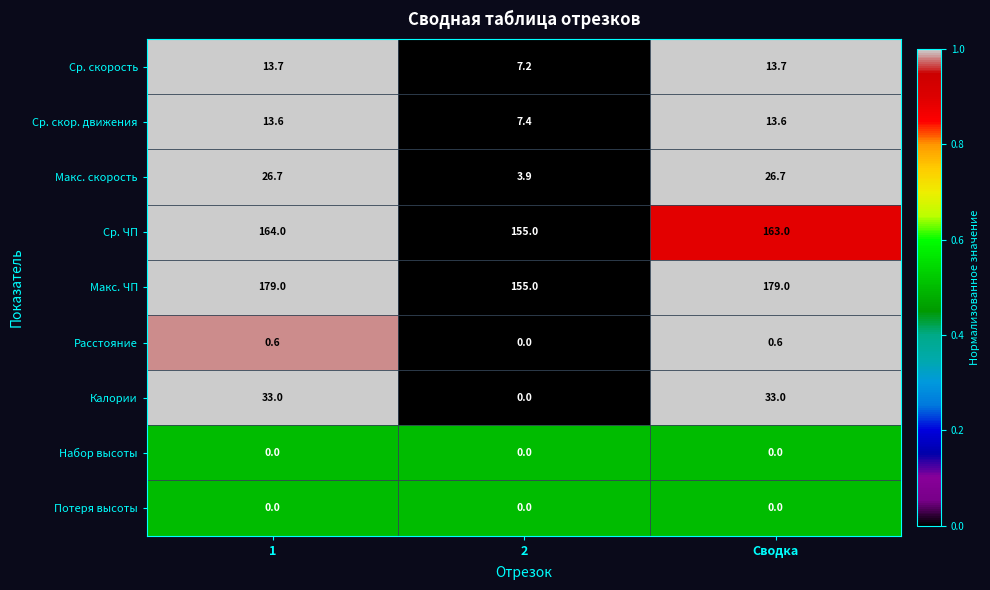

What is the lowest value of the Макс. скорость series?

3.9